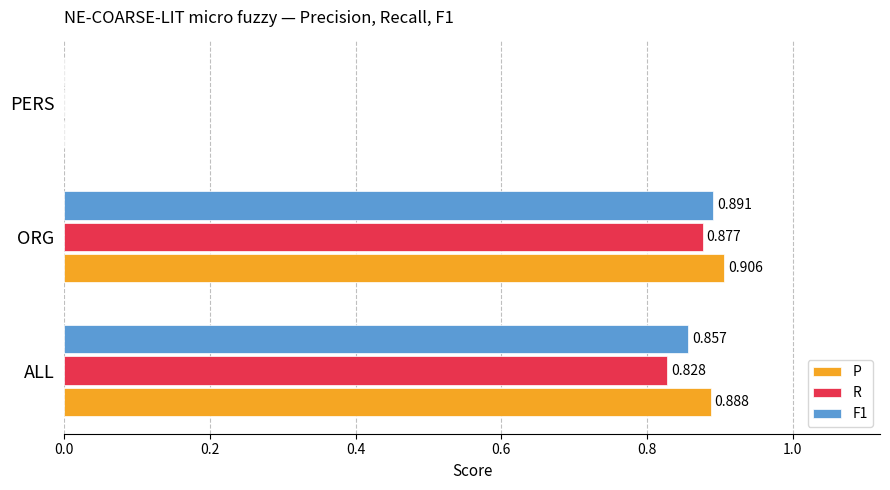

At which label is P closest to 0?

PERS